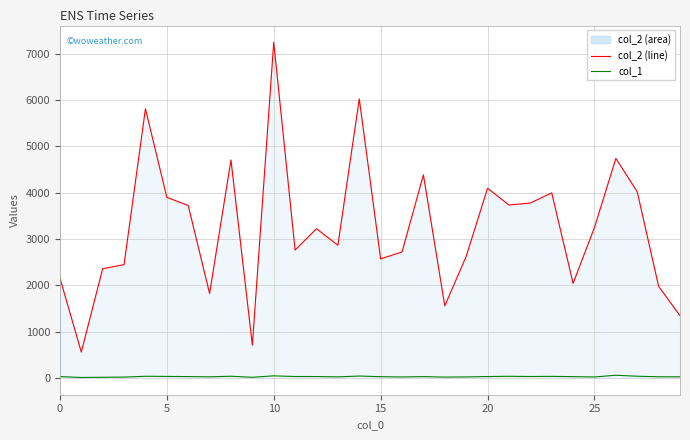

True or false: col_1 and col_2 line intersect in this chart.

False